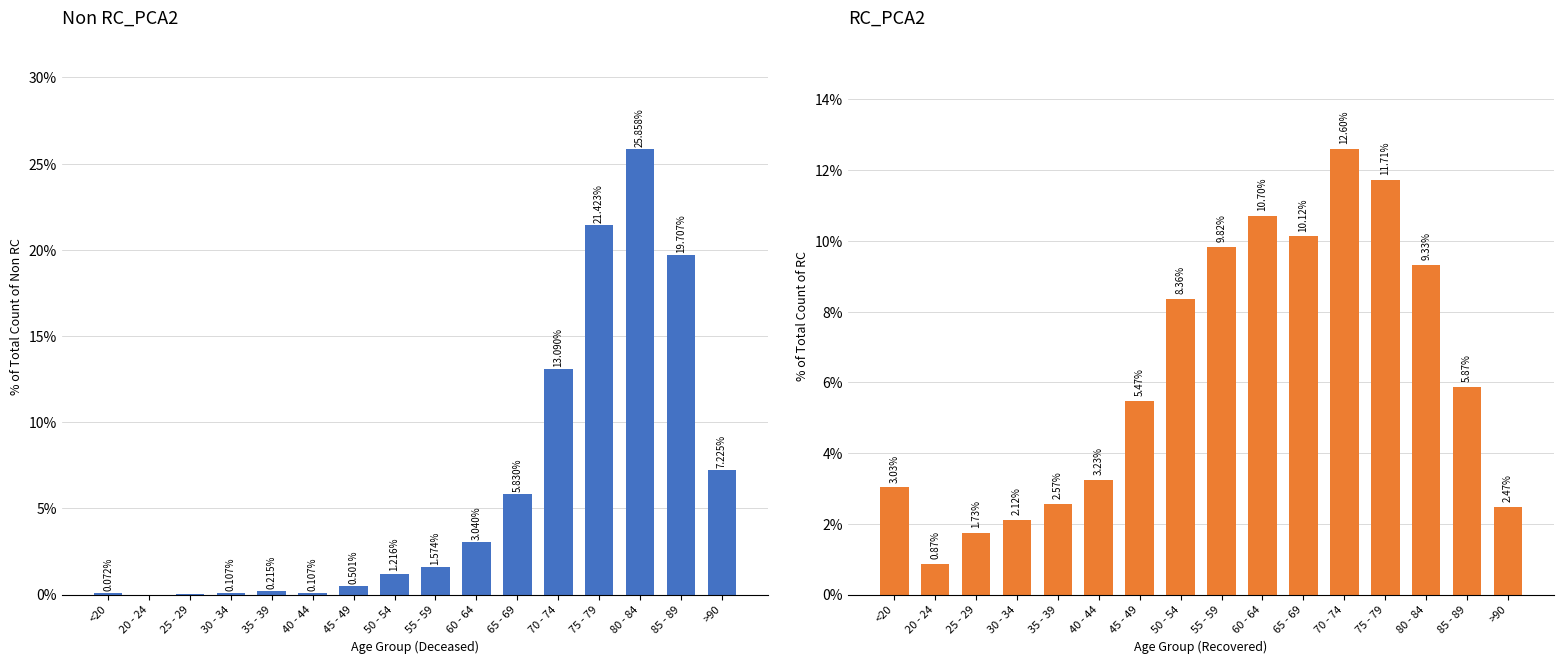

How many bars are there in total?

32